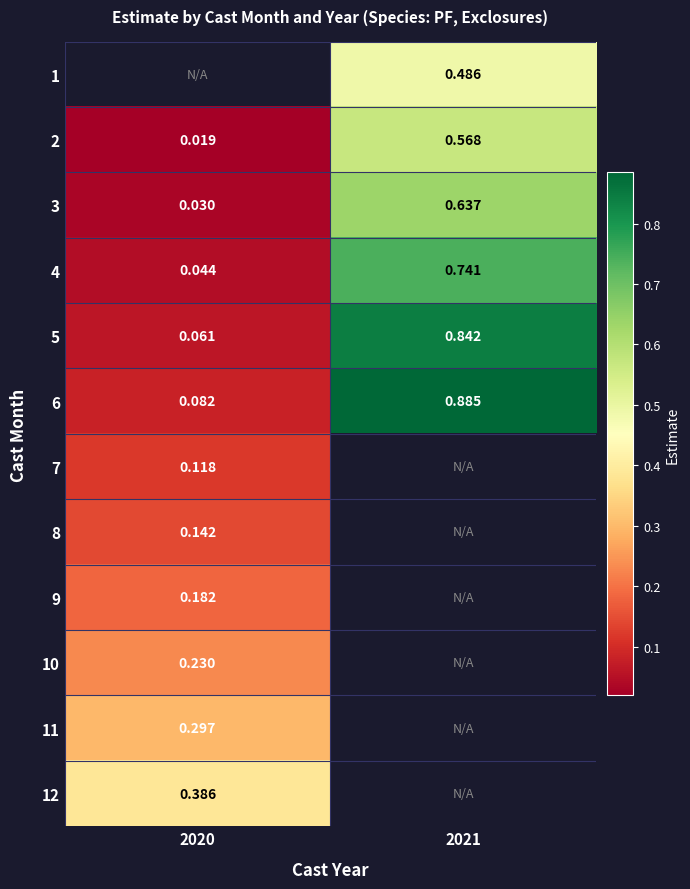

Is the value of 2 at 2020 greater than the value of 9 at 2020?

No